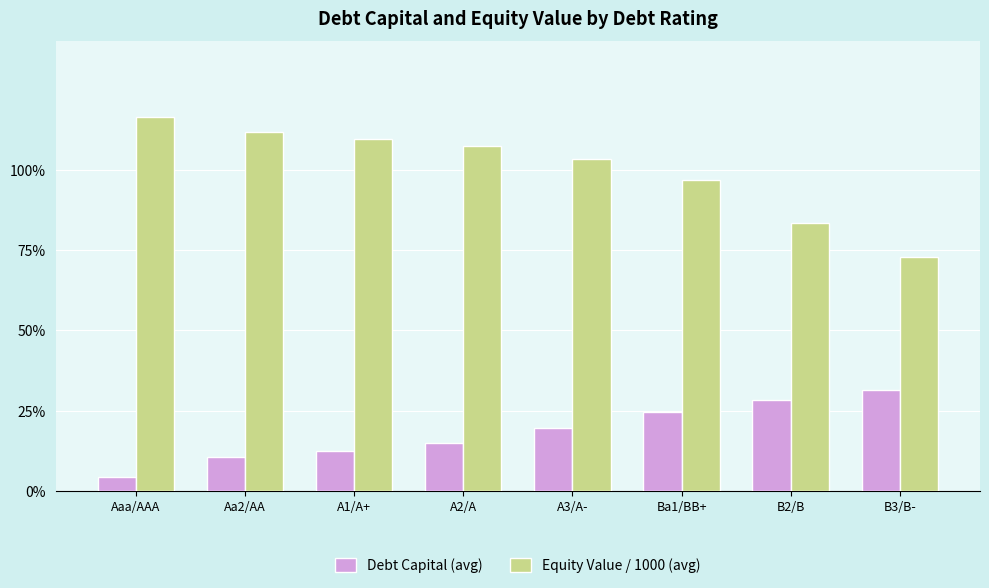

Reading left to right, list all the values displayed in this chart.

Debt Capital (avg): Aaa/AAA=0.0	Aa2/AA=0.1	A1/A+=0.1	A2/A=0.2	A3/A-=0.2	Ba1/BB+=0.2	B2/B=0.3	B3/B-=0.3
Equity Value / 1000 (avg): Aaa/AAA=1.2	Aa2/AA=1.1	A1/A+=1.1	A2/A=1.1	A3/A-=1.0	Ba1/BB+=1.0	B2/B=0.8	B3/B-=0.7